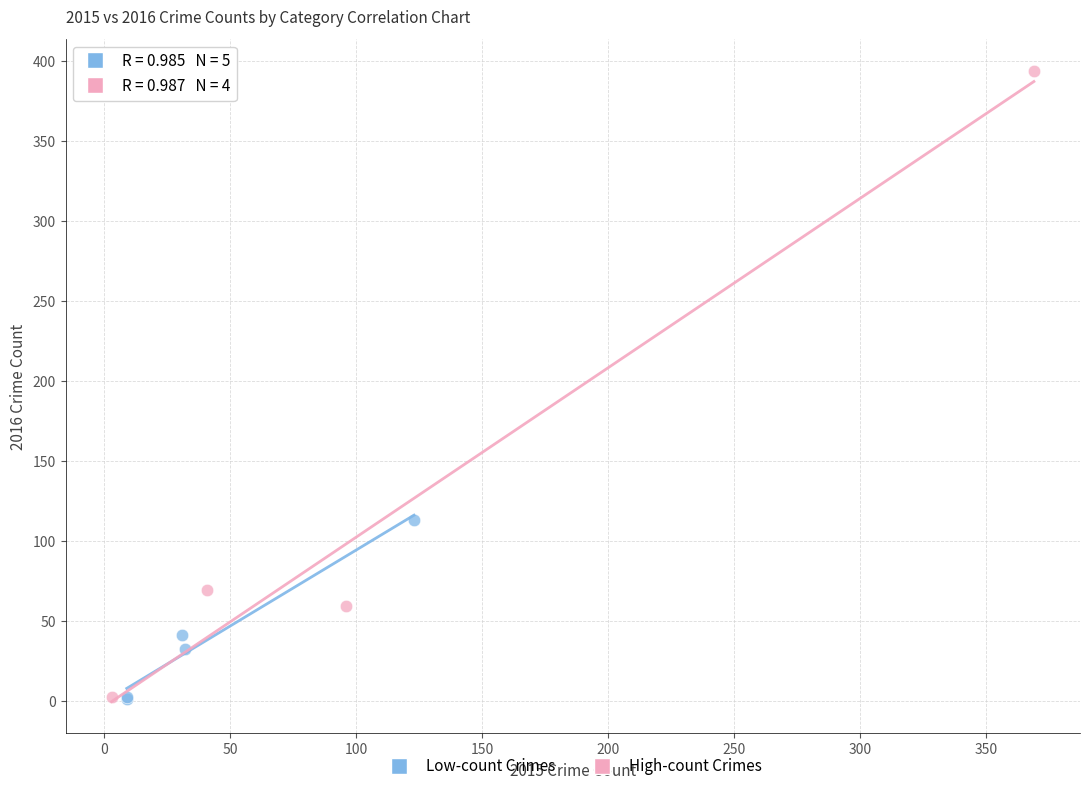

What are all the series names shown in the legend?

Low-count Crimes, High-count Crimes